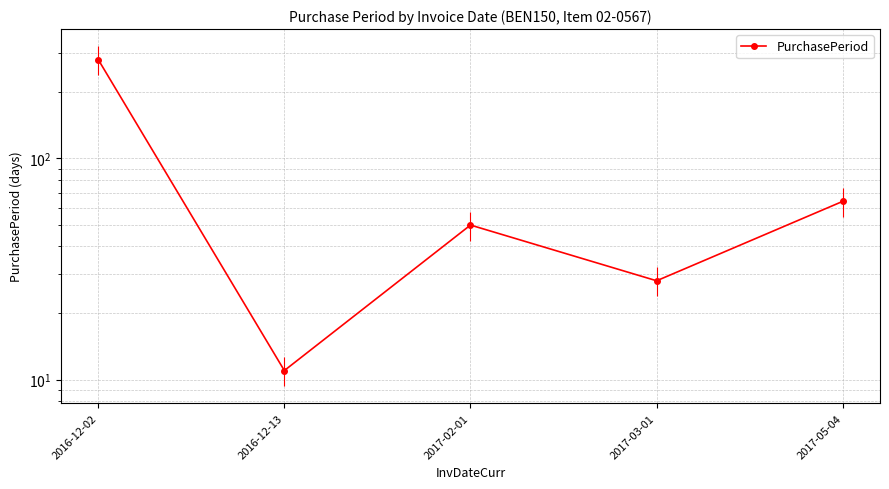

What is the sum of the values at 2017-05-04 and 2017-02-01?

114